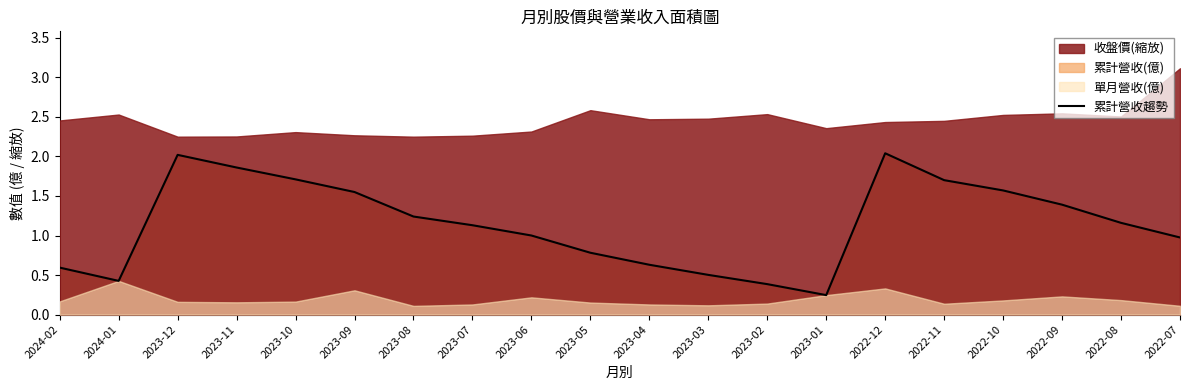

Reading right to left, list all the values displayed in this chart.

1.0	1.2	1.4	1.6	1.7	2.0	0.2	0.4	0.5	0.6	0.8	1.0	1.1	1.2	1.6	1.7	1.9	2.0	0.4	0.6